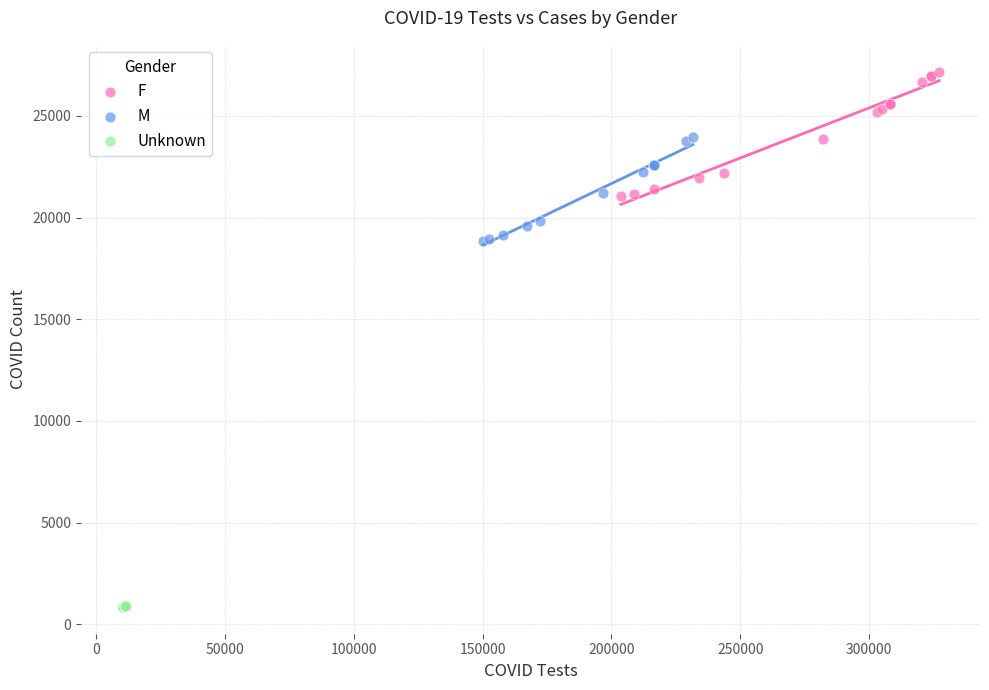

Which series reaches the minimum Y coordinate?

Unknown